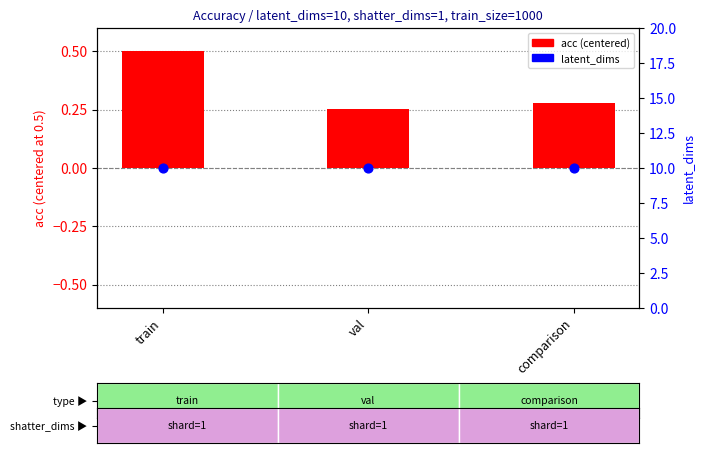

At how many categories does at least one series exceed 3?

3